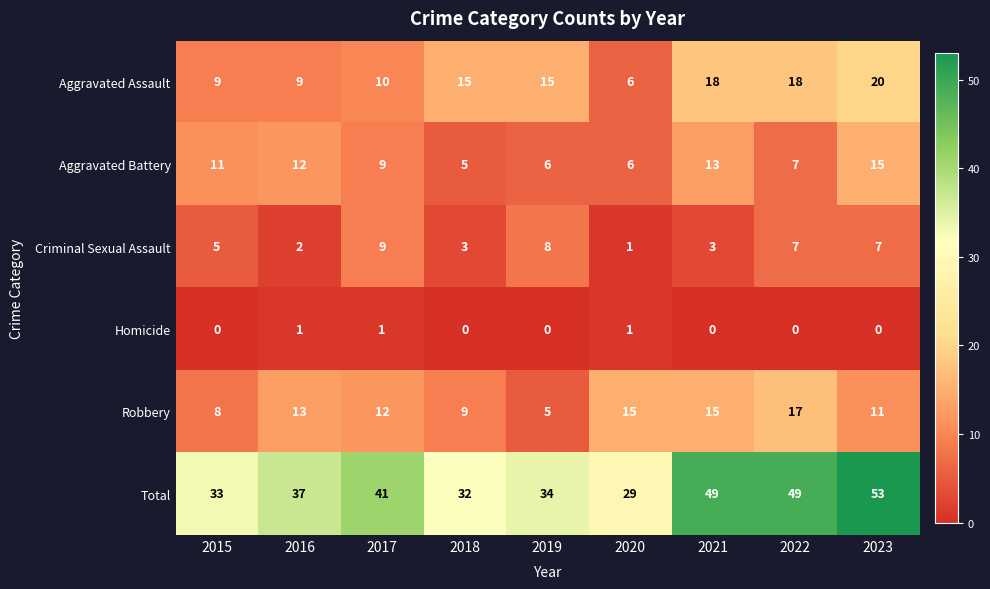

What is the greatest value displayed?

53